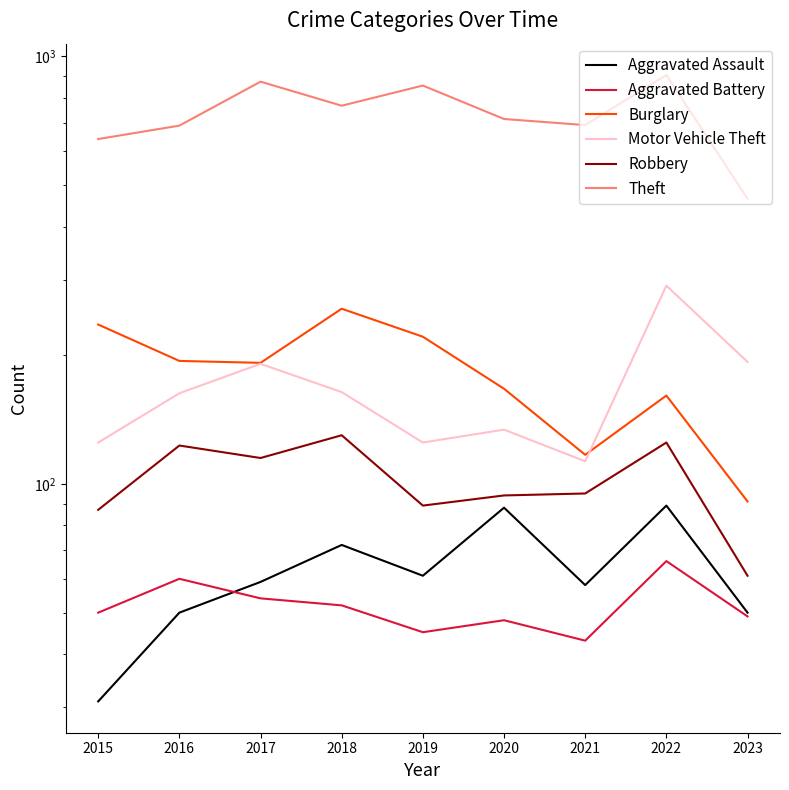

Reading left to right, list all the values displayed in this chart.

Aggravated Assault: 2015=31	2016=50	2017=59	2018=72	2019=61	2020=88	2021=58	2022=89	2023=50
Aggravated Battery: 2015=50	2016=60	2017=54	2018=52	2019=45	2020=48	2021=43	2022=66	2023=49
Burglary: 2015=236	2016=194	2017=192	2018=257	2019=221	2020=167	2021=117	2022=161	2023=91
Motor Vehicle Theft: 2015=125	2016=163	2017=191	2018=164	2019=125	2020=134	2021=113	2022=291	2023=193
Robbery: 2015=87	2016=123	2017=115	2018=130	2019=89	2020=94	2021=95	2022=125	2023=61
Theft: 2015=641	2016=689	2017=873	2018=767	2019=855	2020=714	2021=691	2022=905	2023=465